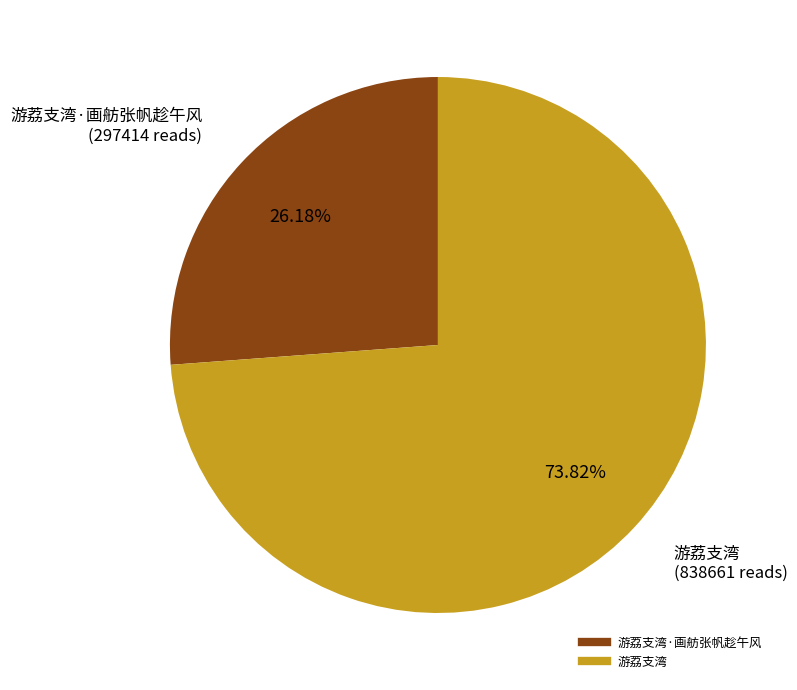

How many segments does this pie chart have?

2